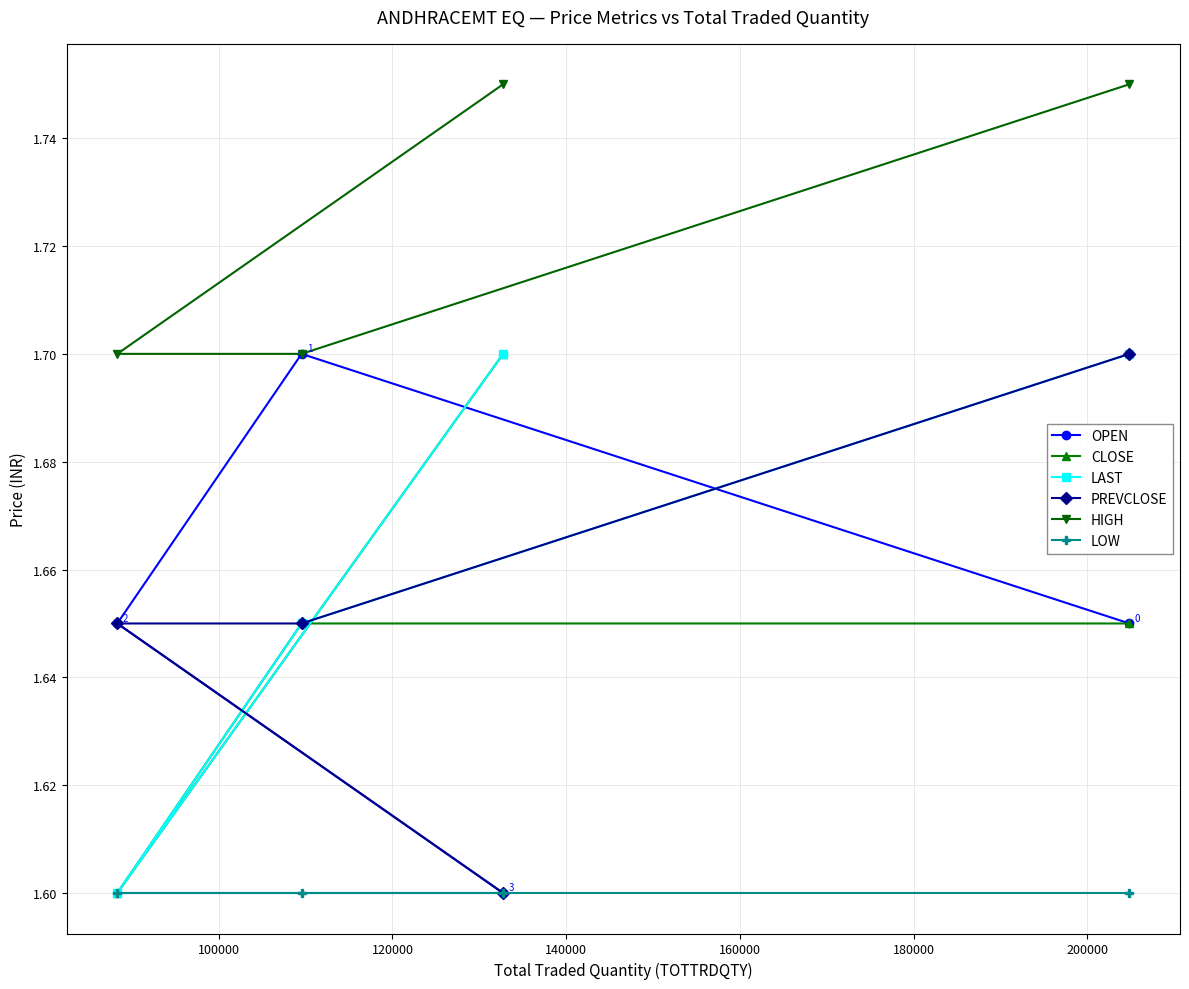

True or false: LAST has more than 2 interior local peaks.

False